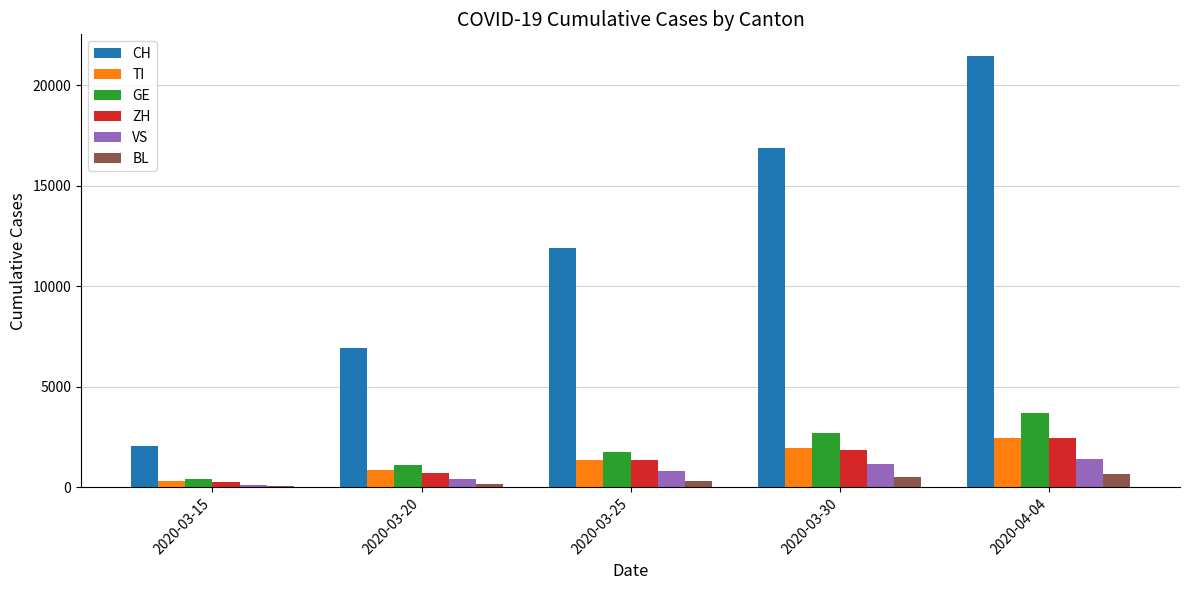

The value of ZH at 2020-04-04 is 2467. True or false?

True